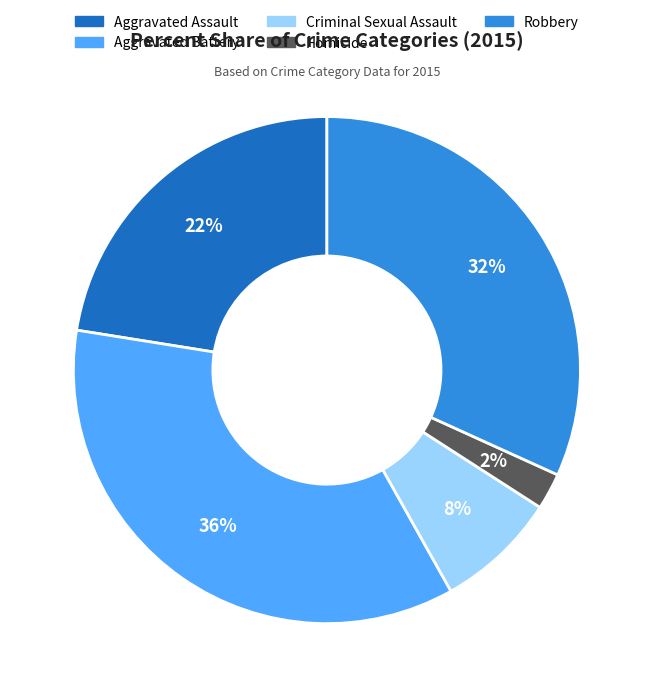

Rank the categories by value from lowest to highest.

Homicide, Criminal Sexual Assault, Aggravated Assault, Robbery, Aggravated Battery